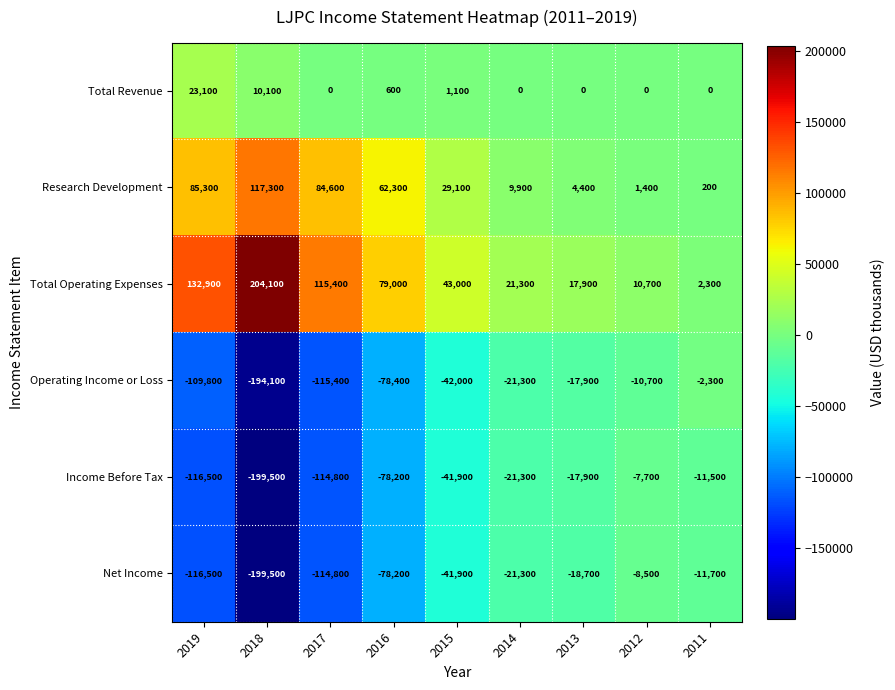

Which series has the largest range (max minus min)?

Total Operating Expenses